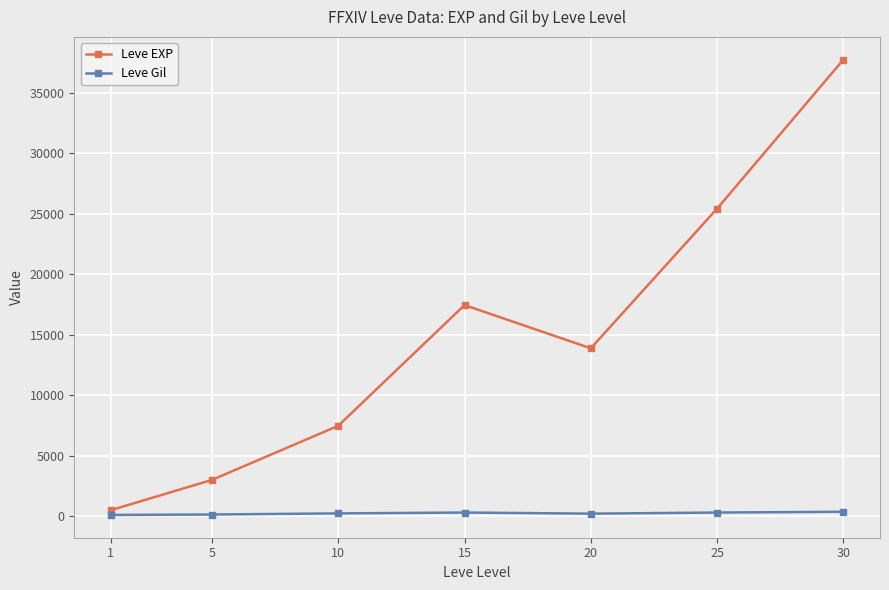

How many values in the Leve Gil series exceed 242?

4